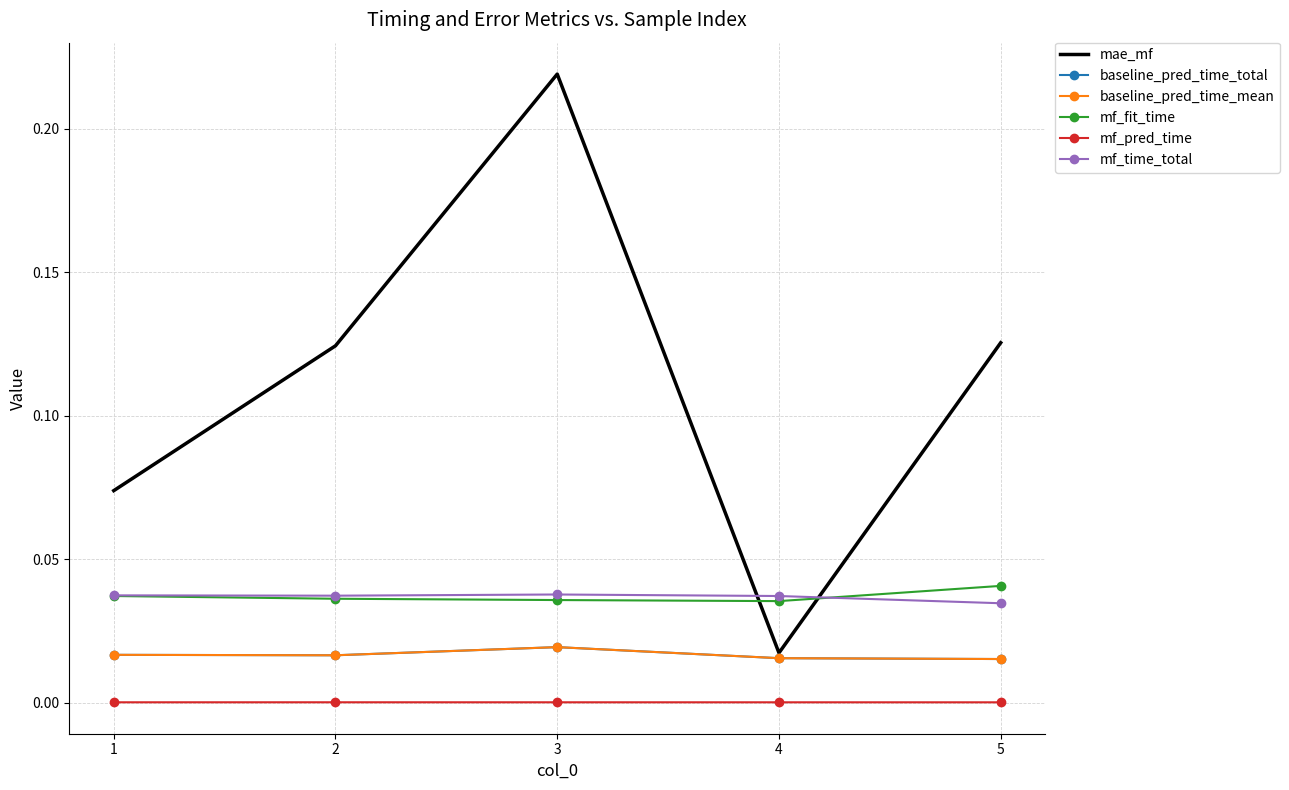

What are all the series names shown in the legend?

mae_mf, baseline_pred_time_total, baseline_pred_time_mean, mf_fit_time, mf_pred_time, mf_time_total